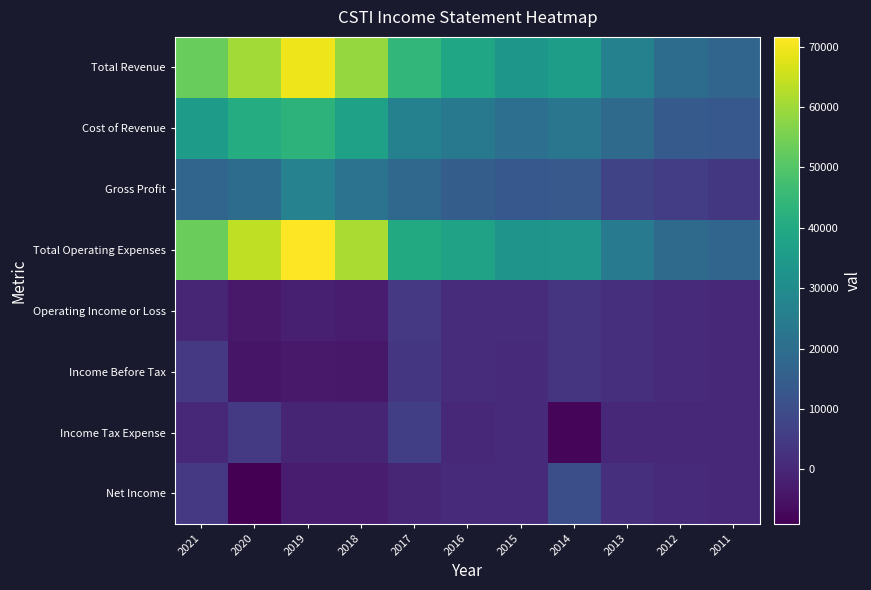

What is the difference between the highest and lowest values at 2021?

53500